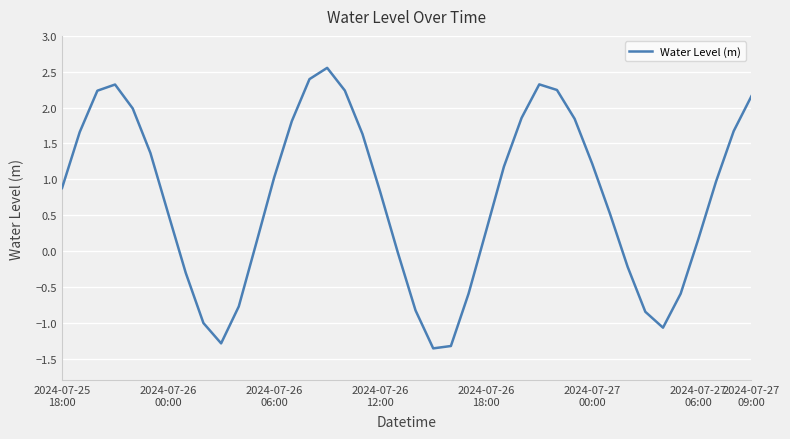

How many values are below 0?

13